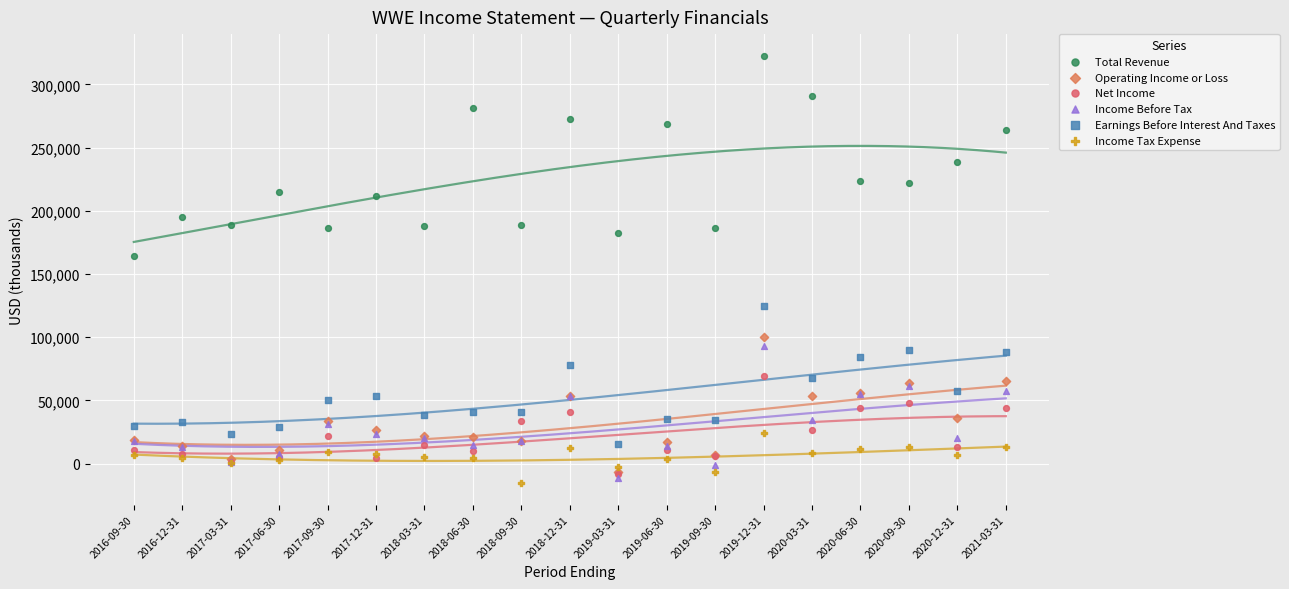

Across all series, what Y value is closest to 153600?

164200